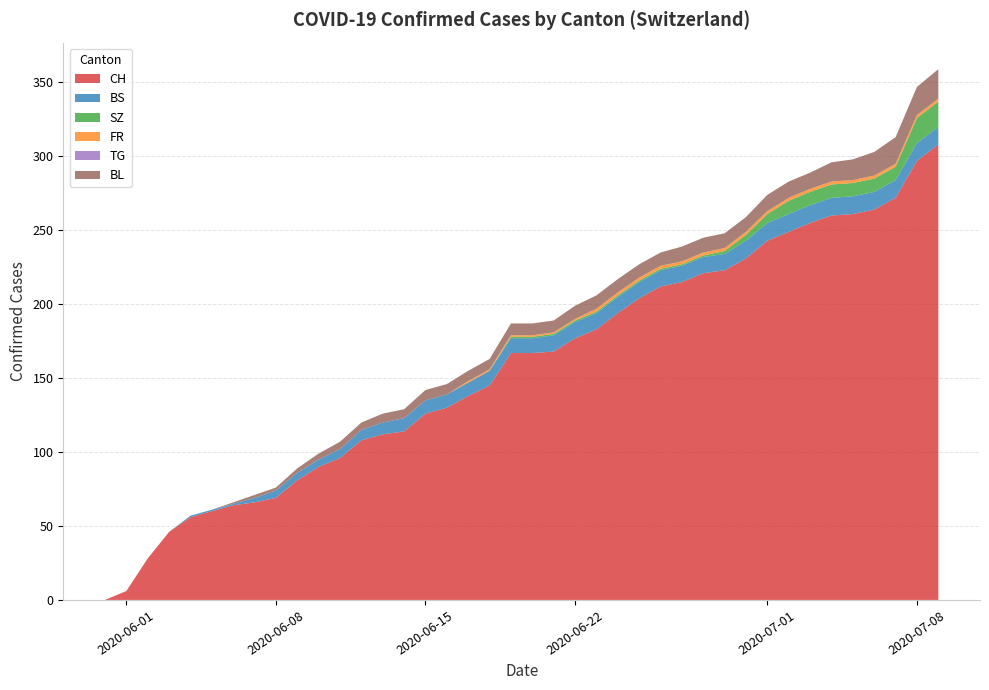

Reading left to right, extract all data points from this chart.

CH: 0	6	28	46	56	60	64	66	69	81	90	96	108	112	114	126	130	138	145	167	167	168	177	183	194	204	212	215	221	223	231	243	249	255	260	261	264	272	297	308
BS: 0	0	0	0	1	1	1	3	5	5	5	6	7	8	9	9	9	9	10	10	10	11	11	11	11	11	11	11	11	11	12	12	12	12	12	12	12	12	12	12
SZ: 0	0	0	0	0	0	0	0	0	0	0	0	0	0	0	0	0	0	0	1	1	1	1	1	1	1	1	1	1	2	4	6	9	9	9	9	9	9	17	17
FR: 0	0	0	0	0	0	0	0	0	0	0	0	0	0	0	0	0	1	1	1	1	1	1	2	2	2	2	2	2	2	2	2	2	2	2	2	2	2	2	2
TG: 0	0	0	0	0	0	0	0	0	0	0	0	0	0	0	0	0	0	0	0	0	0	0	0	0	0	0	0	0	0	0	0	0	0	0	0	0	0	0	0
BL: 0	0	0	0	0	0	1	2	2	3	4	5	5	6	6	7	7	7	7	8	8	8	9	9	9	9	9	10	10	10	10	11	11	11	13	14	16	18	19	20